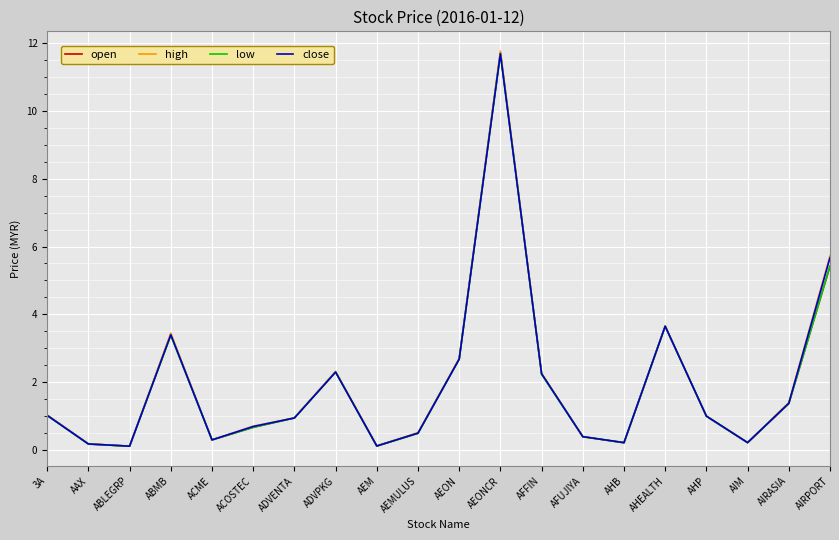

What is the total value across all series at AEONCR?

46.8